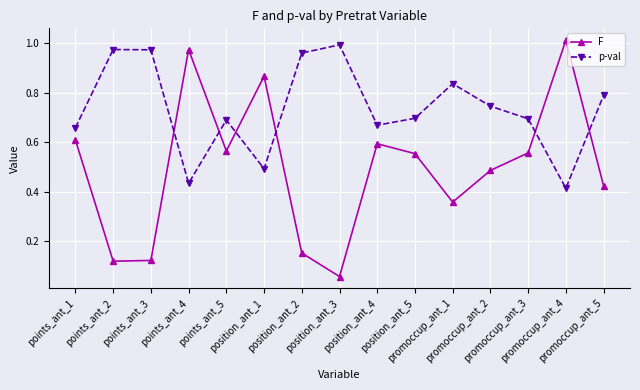

What are all the series names shown in the legend?

F, p-val